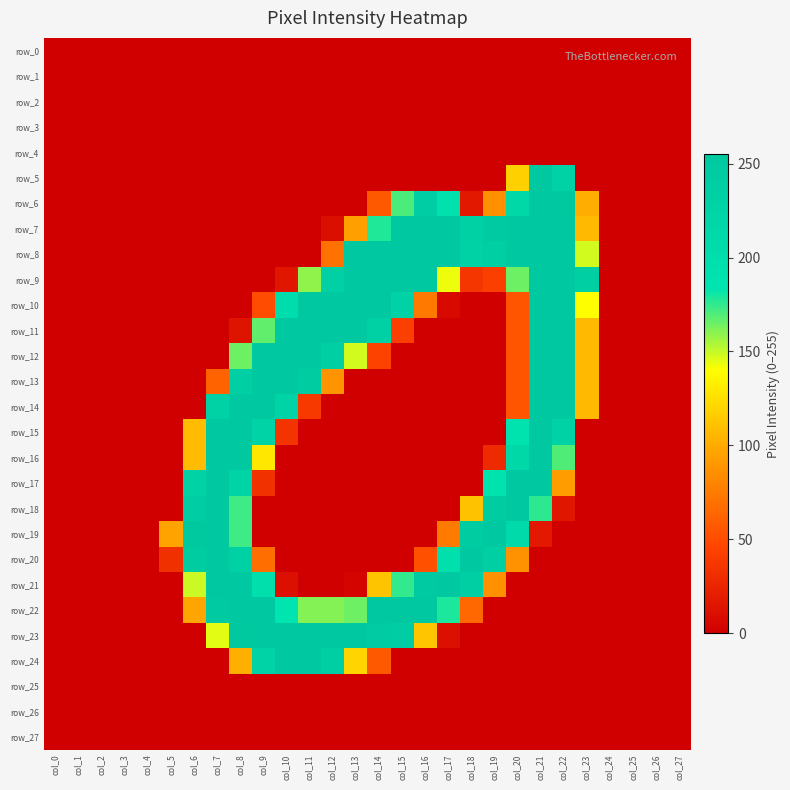

Rank the categories by row_14 value from highest to lowest.

col_8, col_9, col_21, col_22, col_7, col_10, col_23, col_20, col_11, col_0, col_1, col_2, col_3, col_4, col_5, col_6, col_12, col_13, col_14, col_15, col_16, col_17, col_18, col_19, col_24, col_25, col_26, col_27